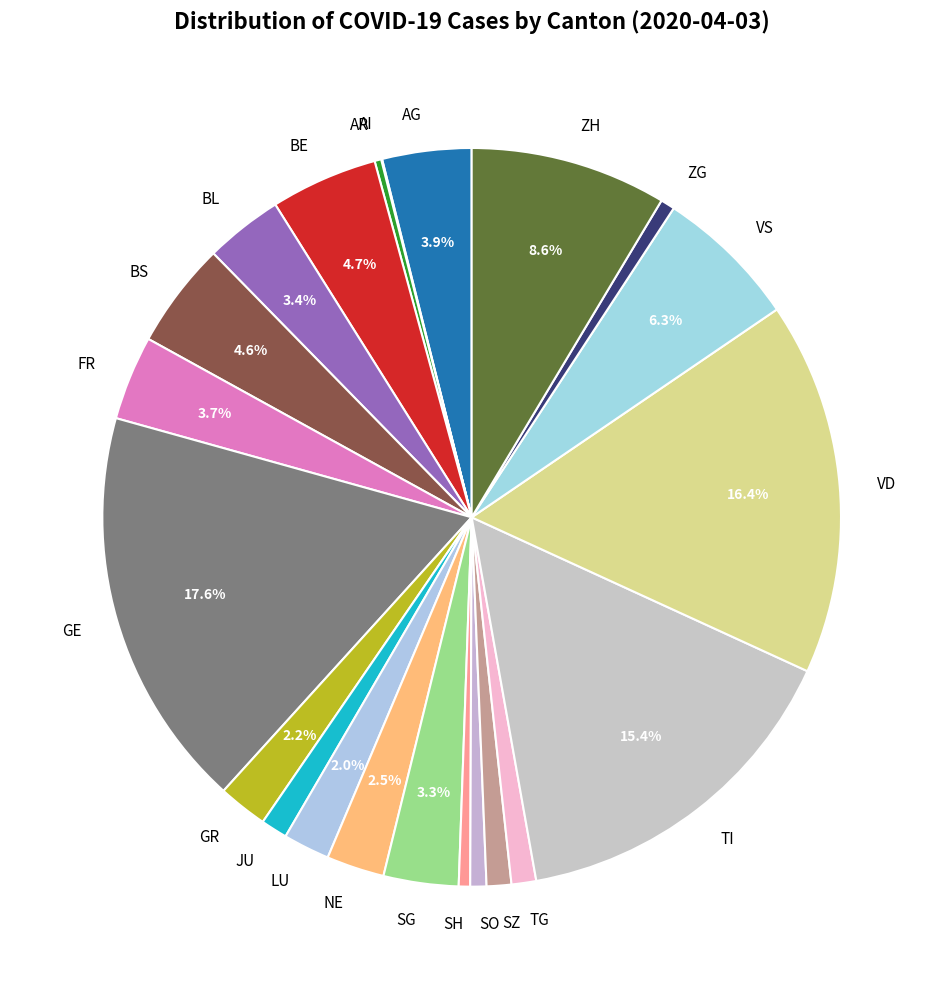

To the nearest percent, what is the difference between the largest and smallest slice percentages?

18%